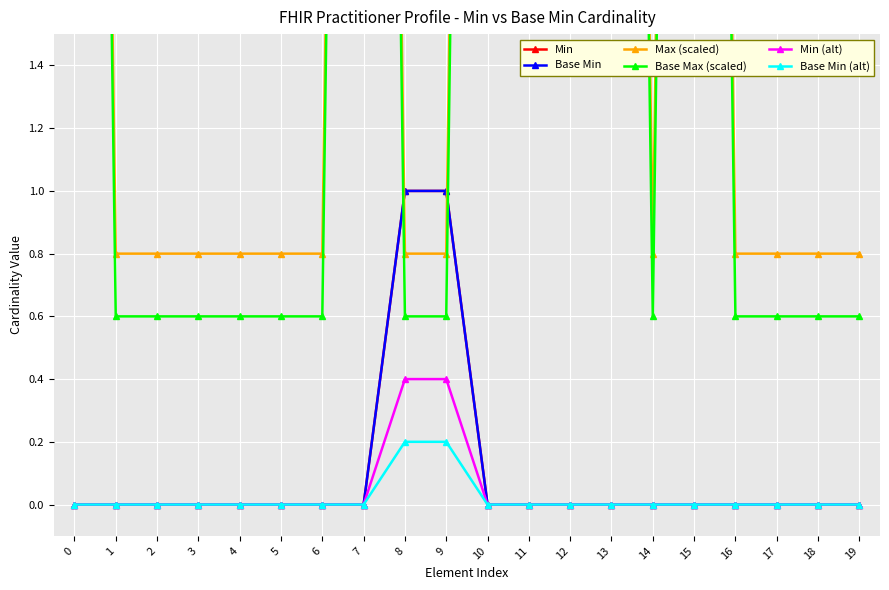

True or false: Min (alt) and Min cross at least once.

False